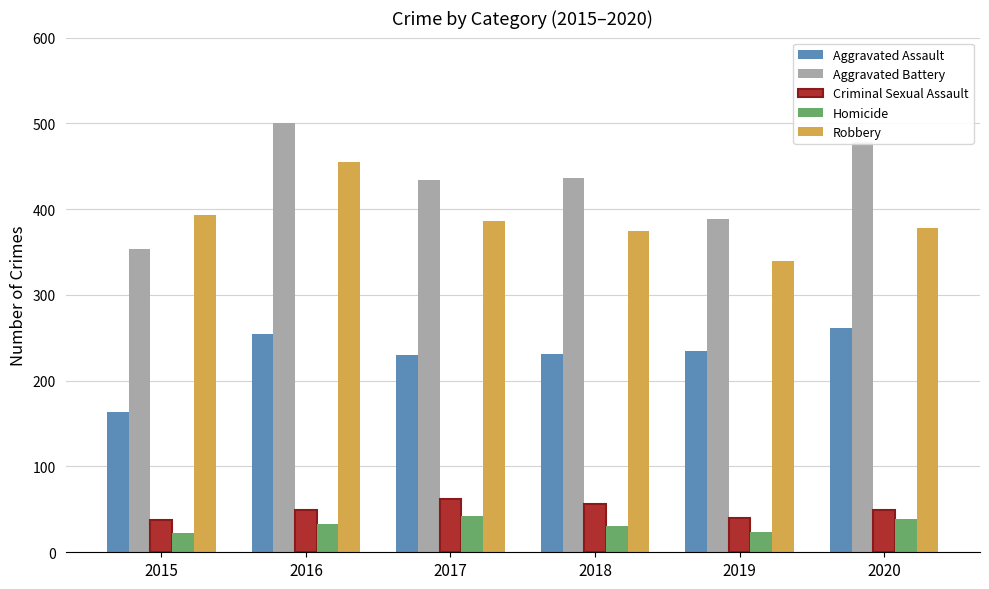

The Aggravated Battery series shows 388 at 2019. True or false?

True